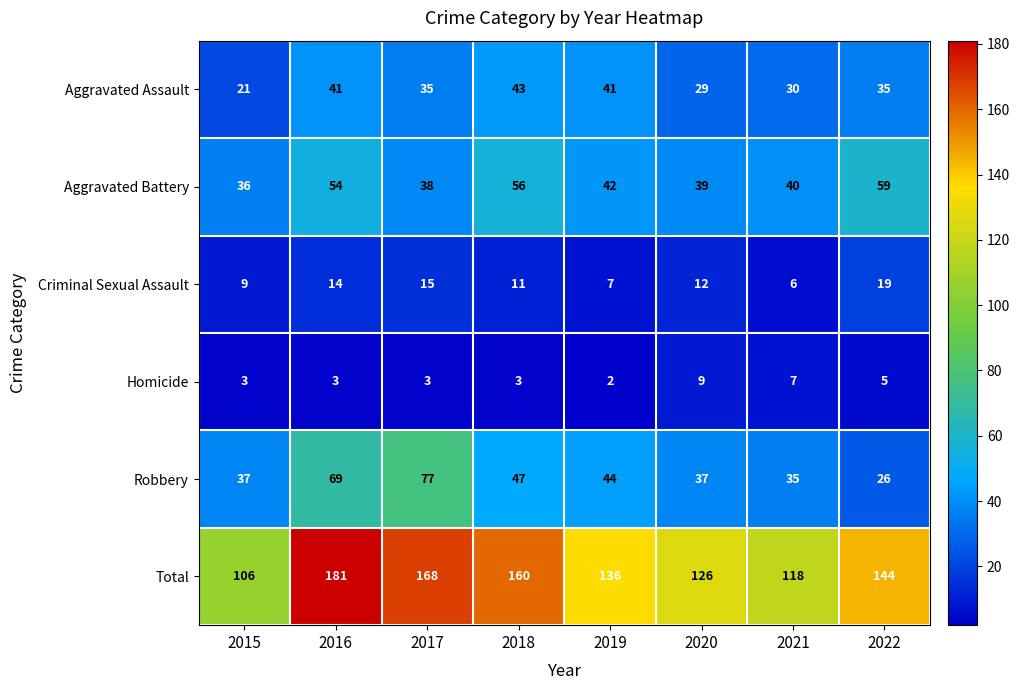

At how many categories does at least one series exceed 179?

1